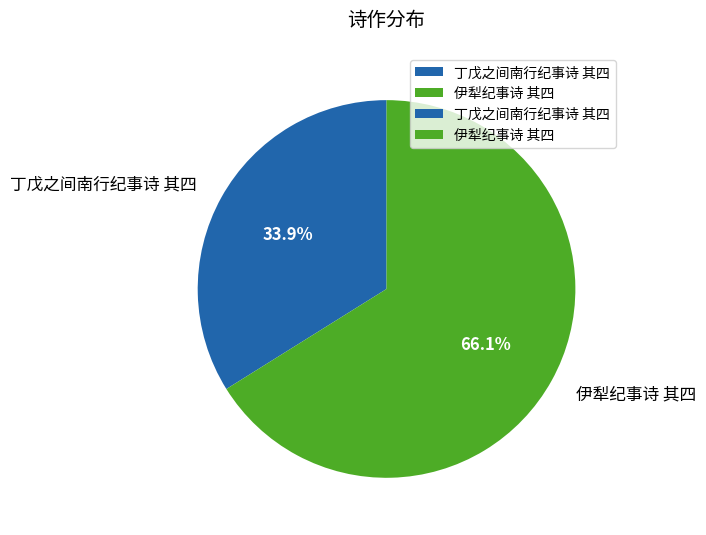

Which slice is the largest?

伊犁纪事诗 其四